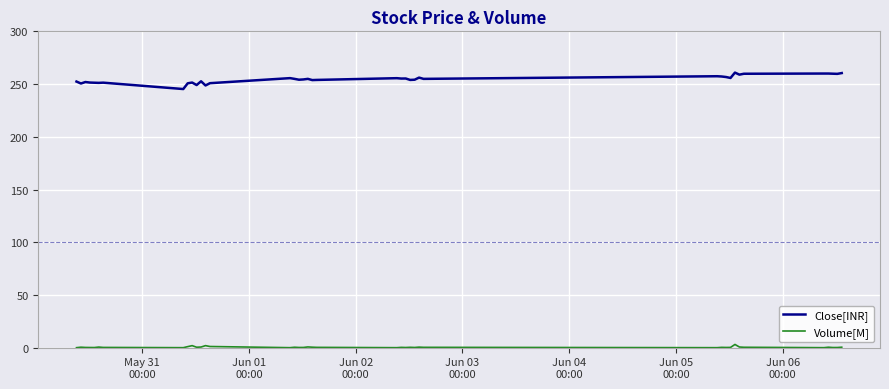

True or false: Volume[M] and Close[INR] cross at least once.

False